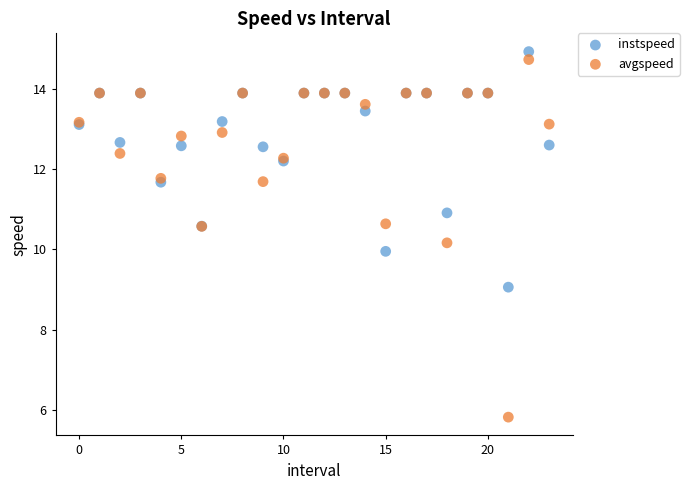

Which series has the largest Y range (max minus min)?

avgspeed